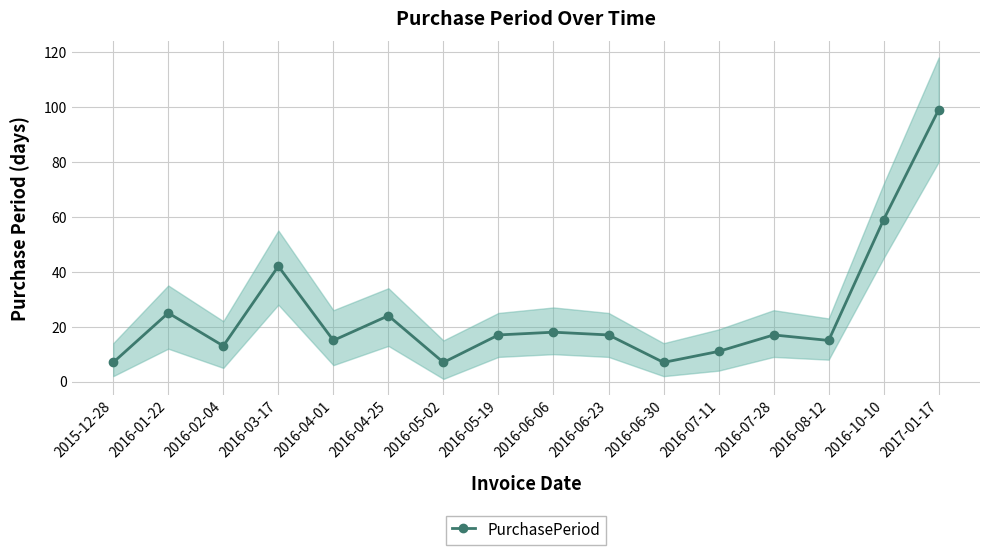

Where is the data nearest to the value 53?

2016-10-10